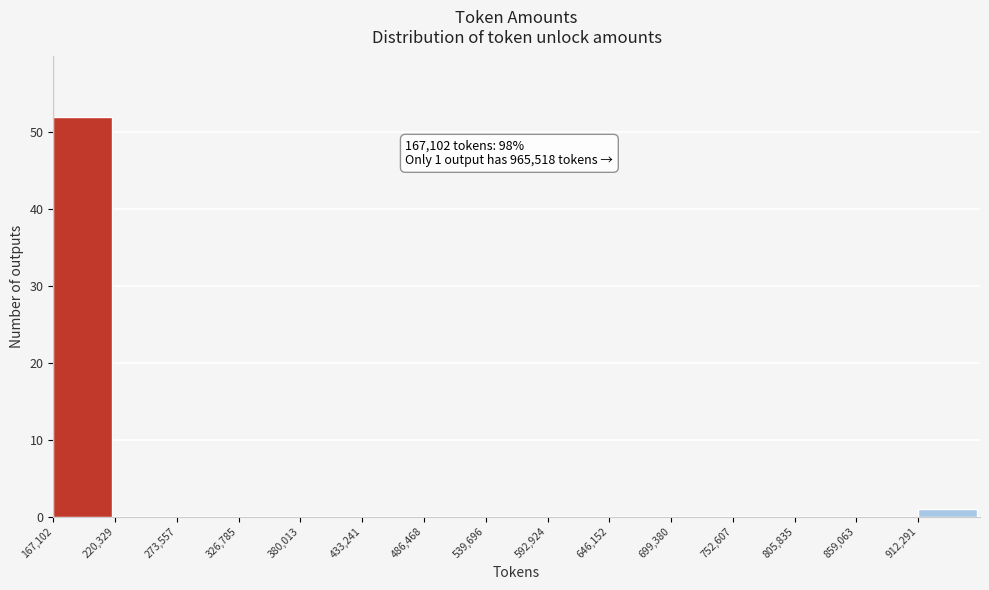

Which range on the x-axis has the tallest bar?

170000 to 220000